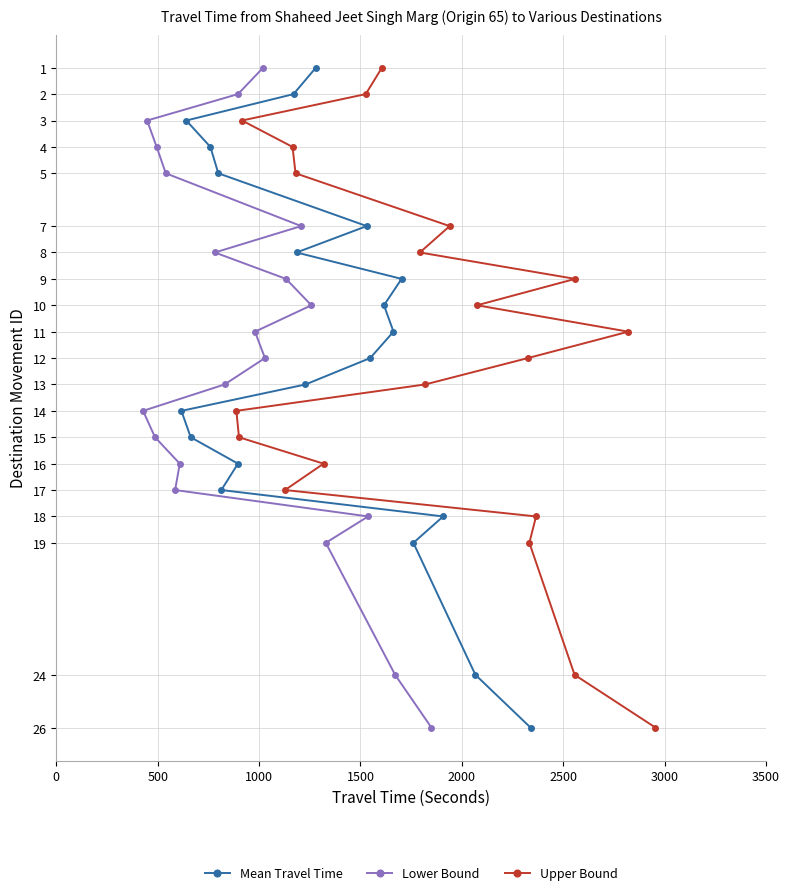

True or false: Lower Bound and Mean Travel Time intersect in this chart.

False